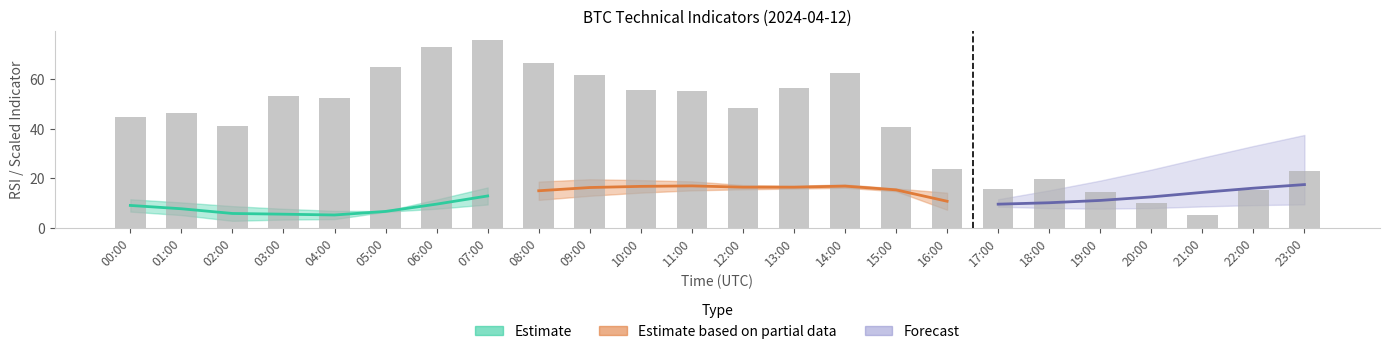

The chart shows a value of 8.2 at 21:00. True or false?

False